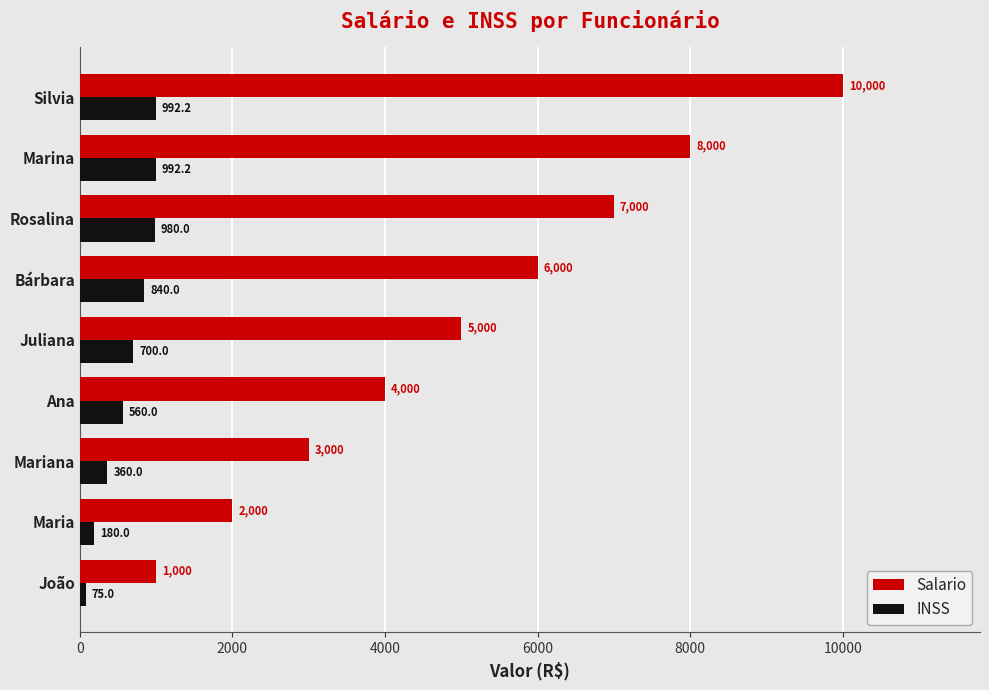

At how many categories does at least one series exceed 4005?

5